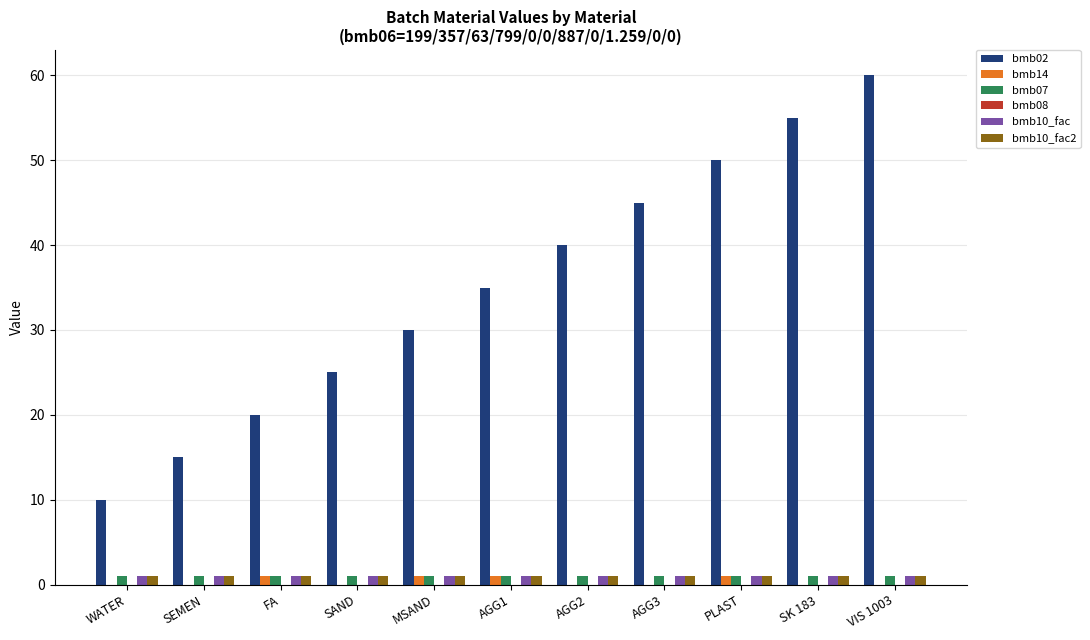

Which series has the largest total across all categories?

bmb02